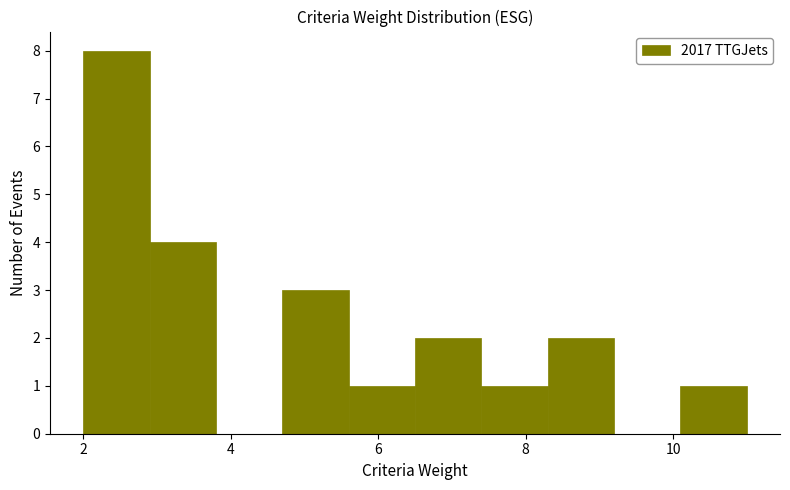

How tall is the bar that spans 7.4 to 8.3 on the x-axis? Neither the bar edges nor the heights are printed on the chart, so give them approximately, as read against the axes.

1